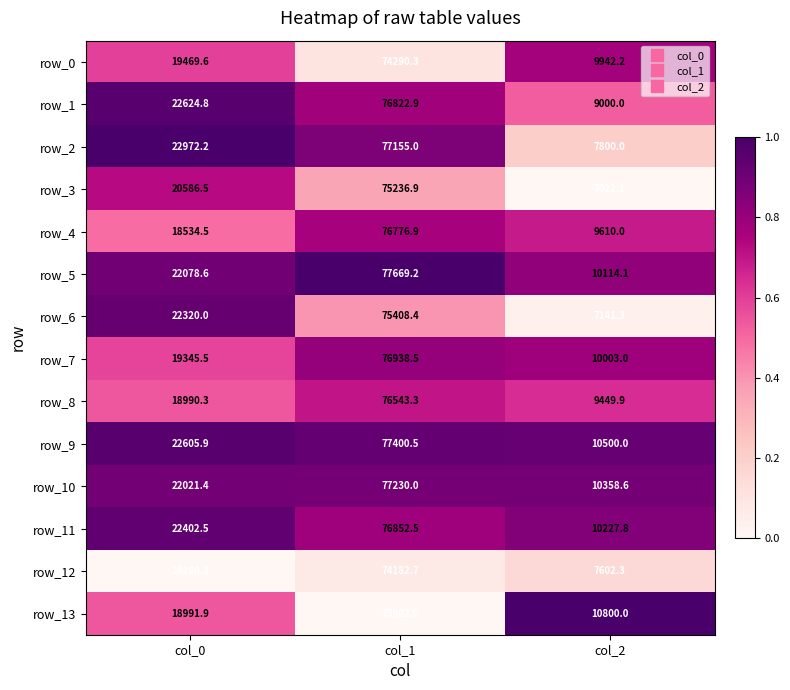

What is the difference between the highest and lowest values at col_1?

3767.2